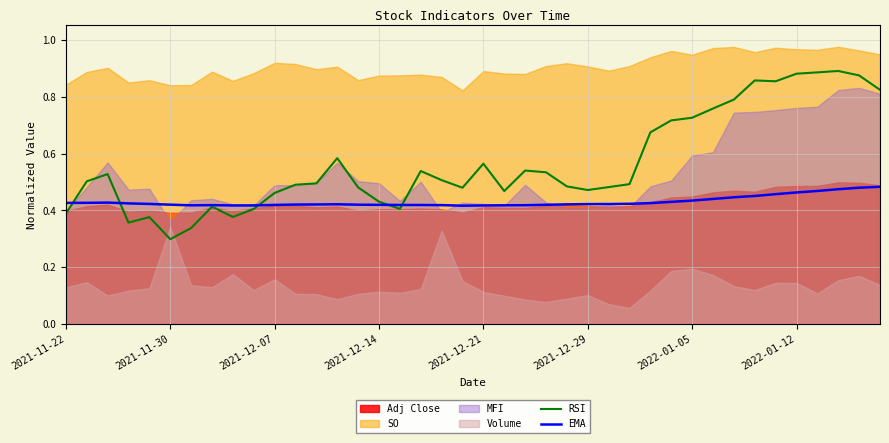

At which category is the sum across all series the highest?

37